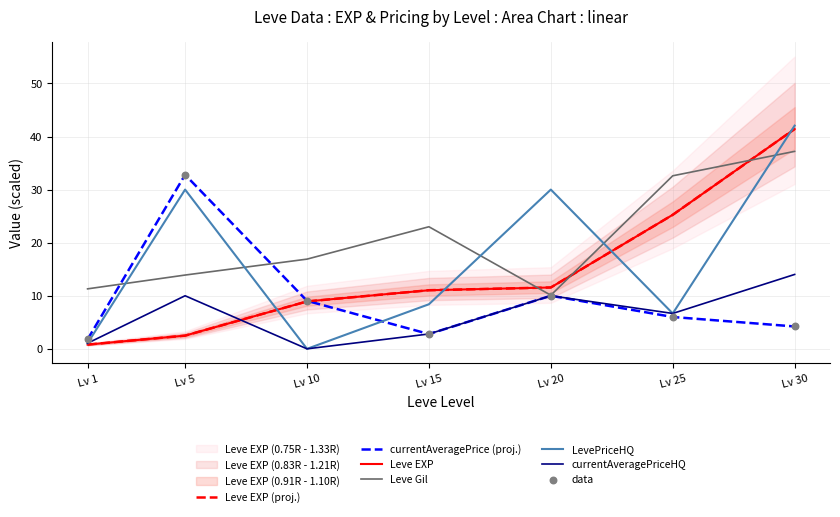

Which series contains the highest Y value?

LevePriceHQ